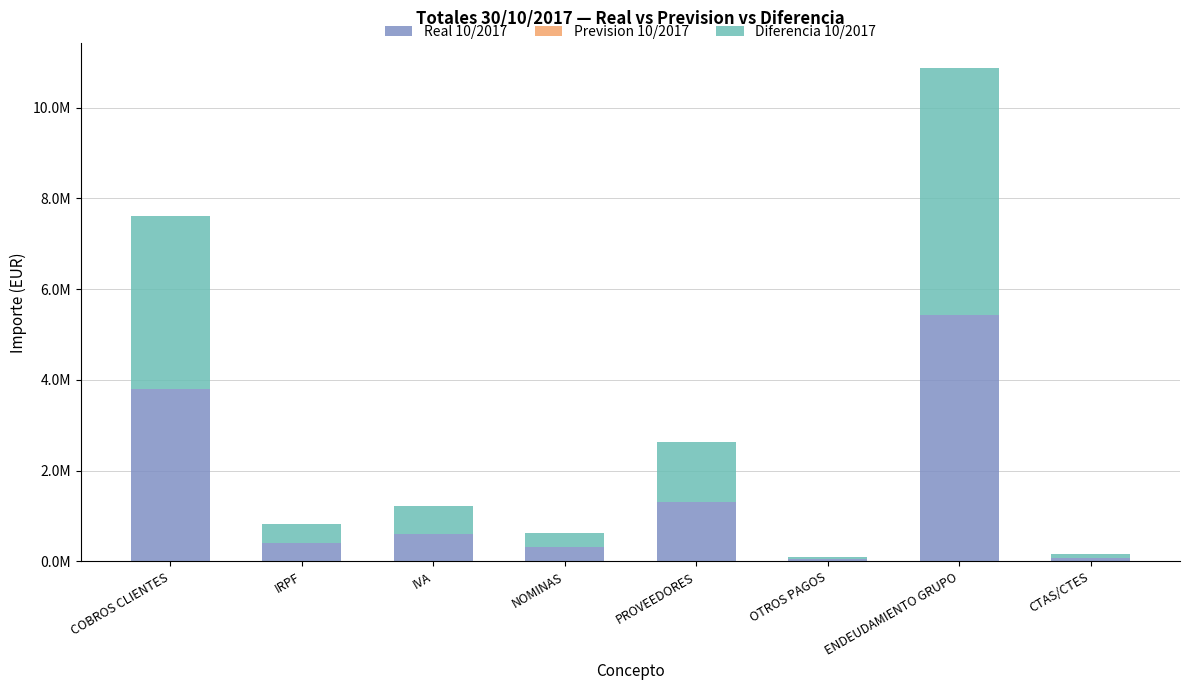

Are the bars grouped side by side (vs. stacked)?

No